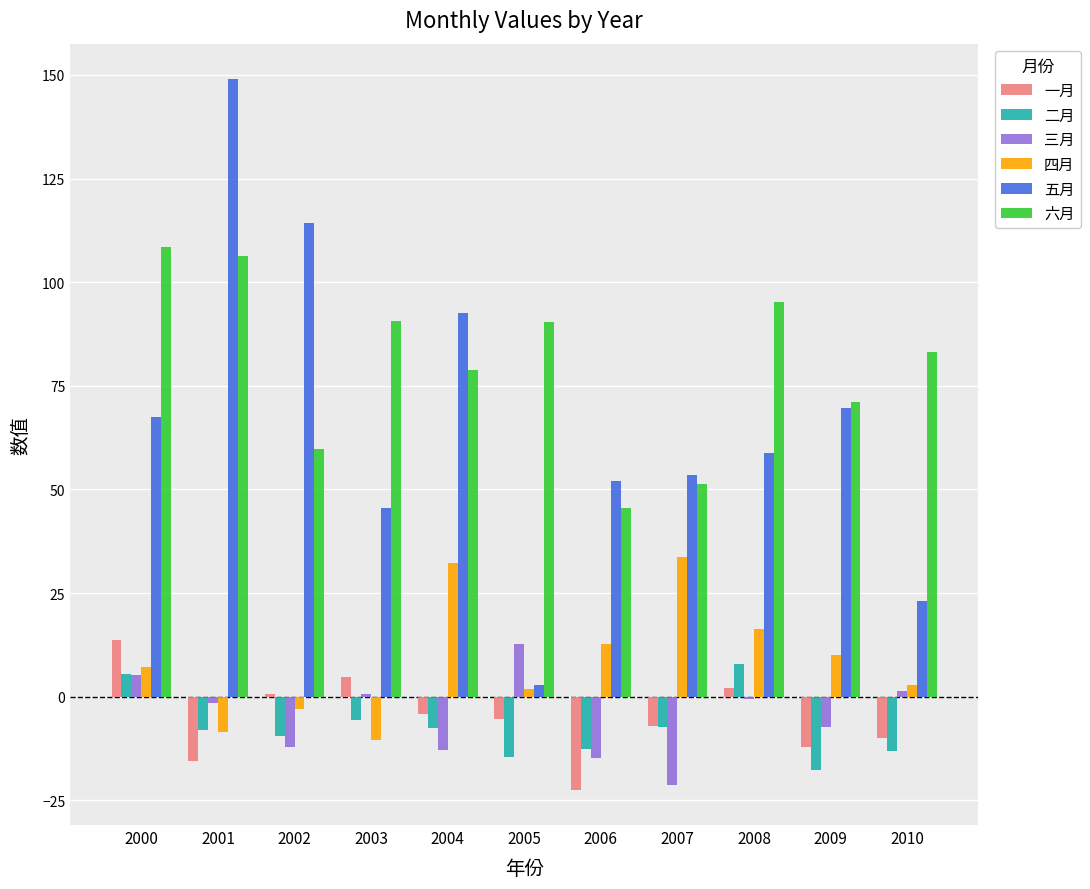

Are the bars horizontal?

No